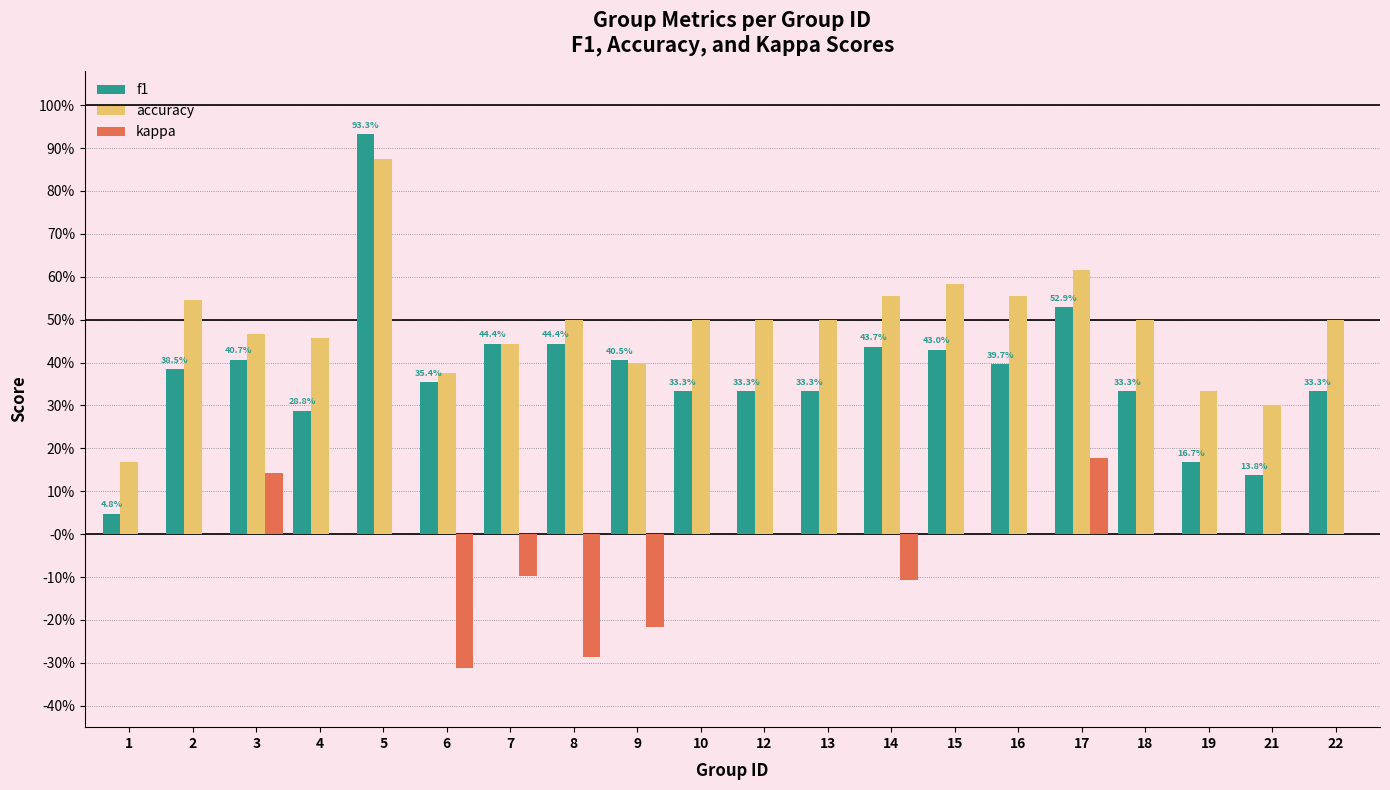

List the series in order of their peak value, lowest first.

kappa, accuracy, f1